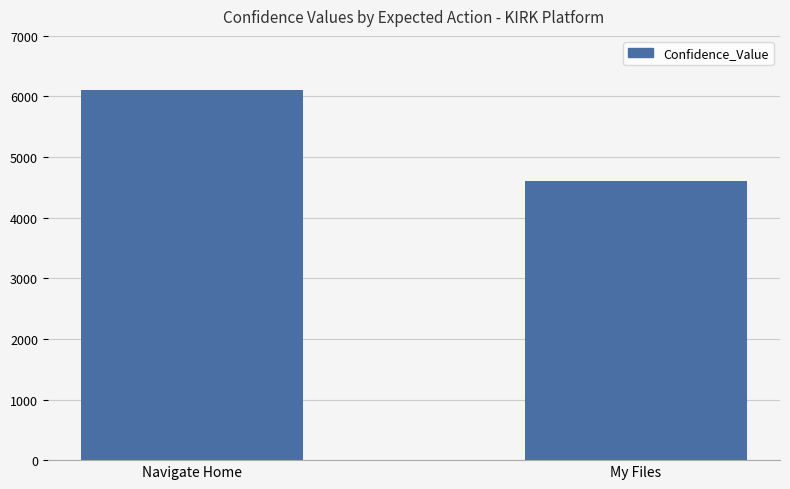

How many values are below 6114?

1